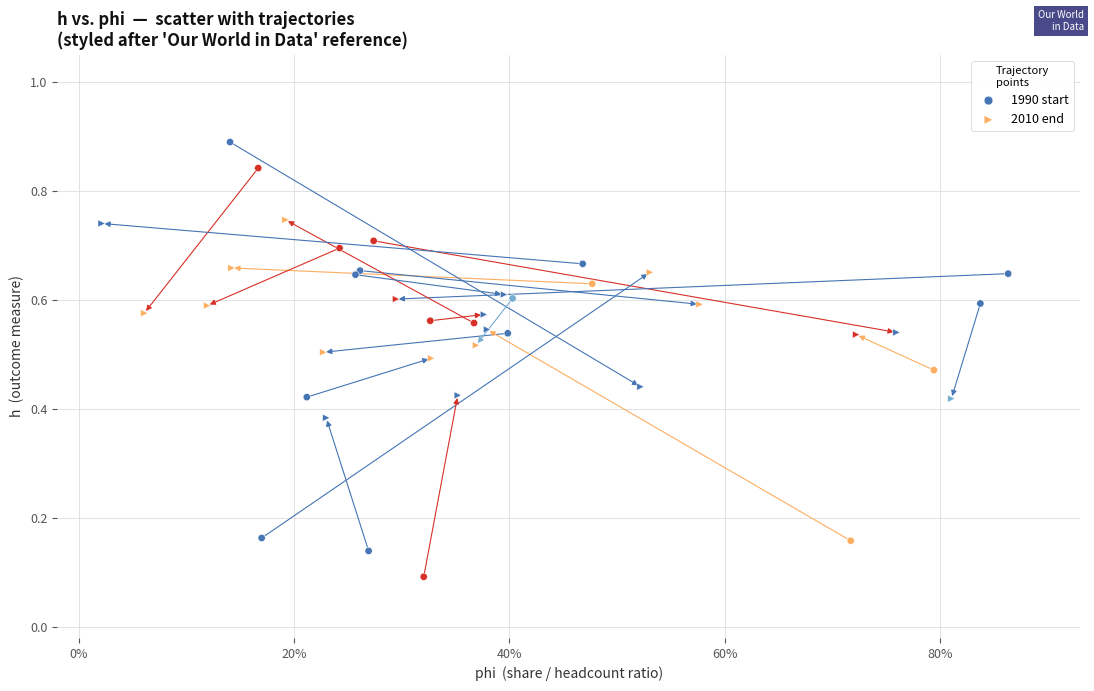

Which series has the widest spread of Y values?

1990 start